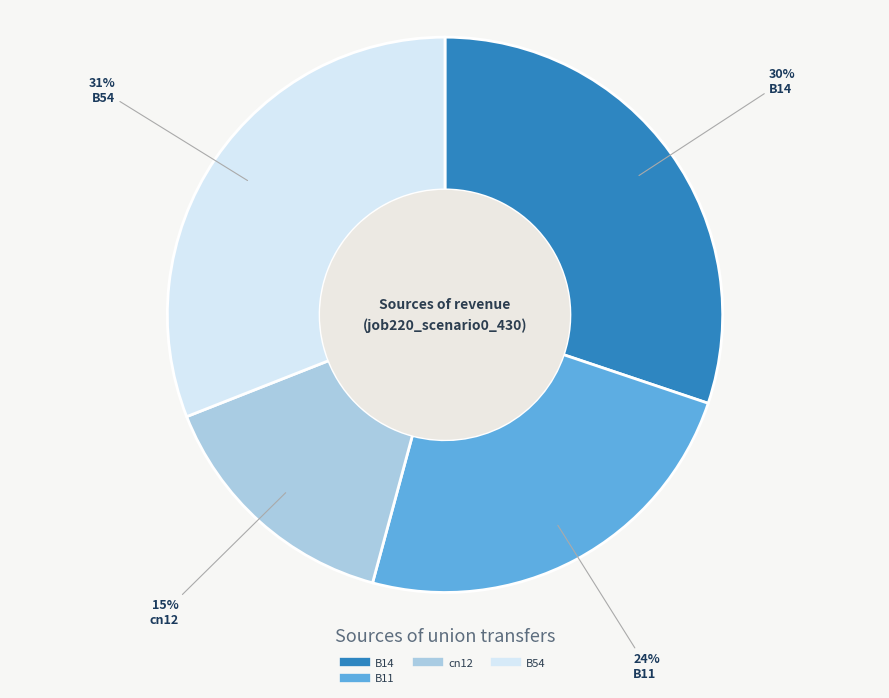

Is there any slice that represents more than half of the pie?

No